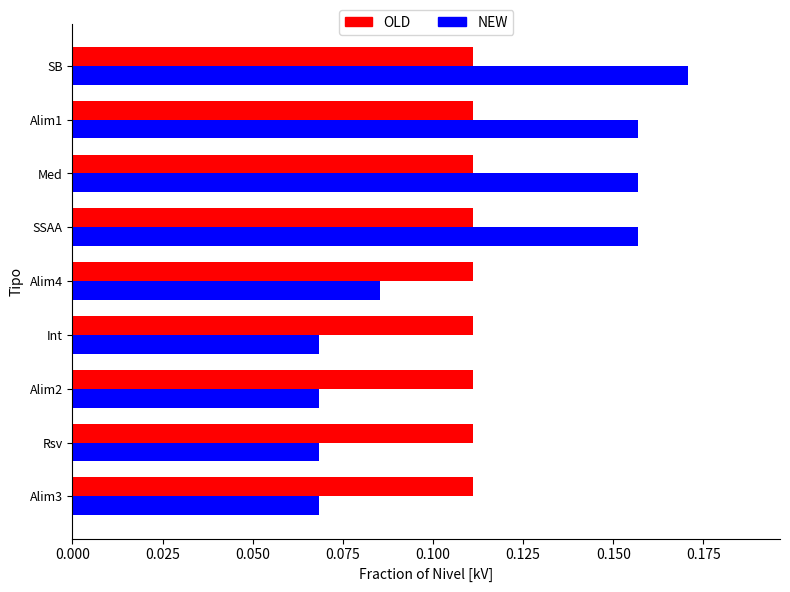

Count the number of categories in the chart.

9